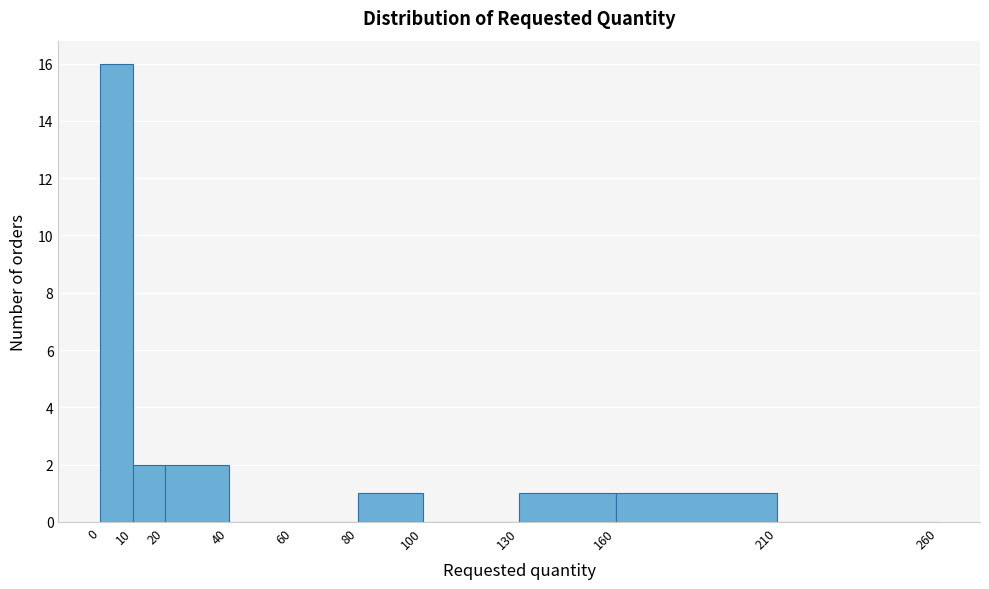

Reading left to right, list every bar in this chart as the range it spans on the x-axis followed by its height. The values are not printed on the chart, so give them approximately, as read against the axis.

0 to 10: 16
10 to 20: 2
20 to 40: 2
40 to 60: 0
60 to 80: 0
80 to 100: 1
100 to 130: 0
130 to 160: 1
160 to 210: 1
210 to 260: 0